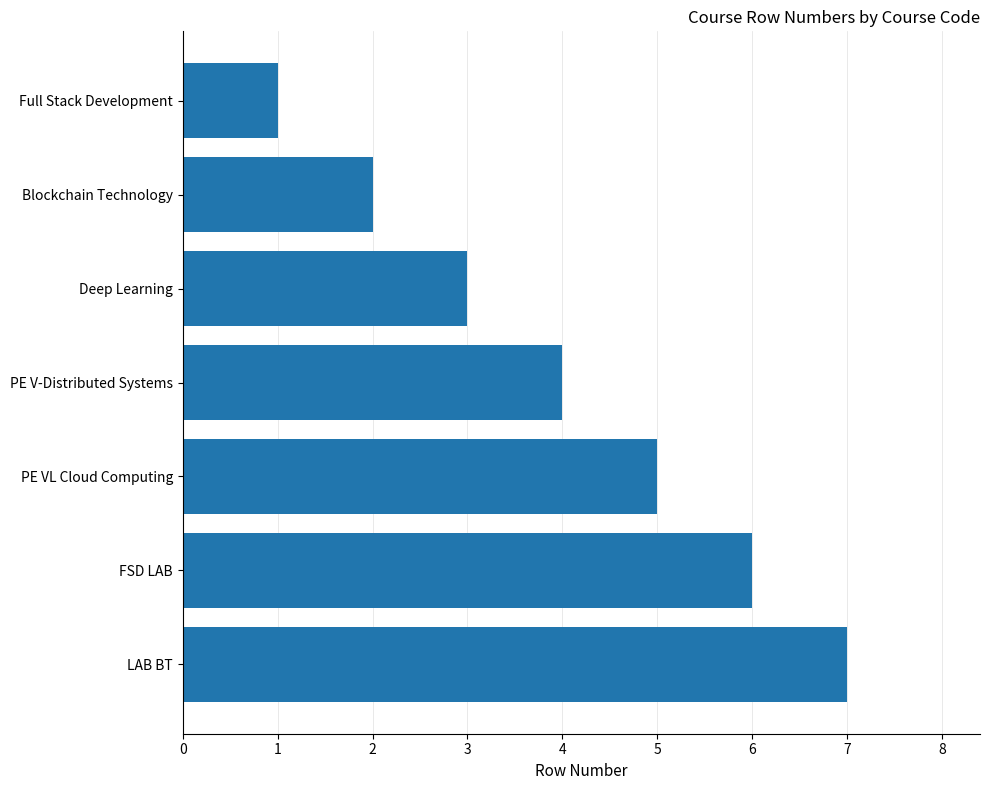

What is the sum of the values at Blockchain Technology and PE V-Distributed Systems?

6